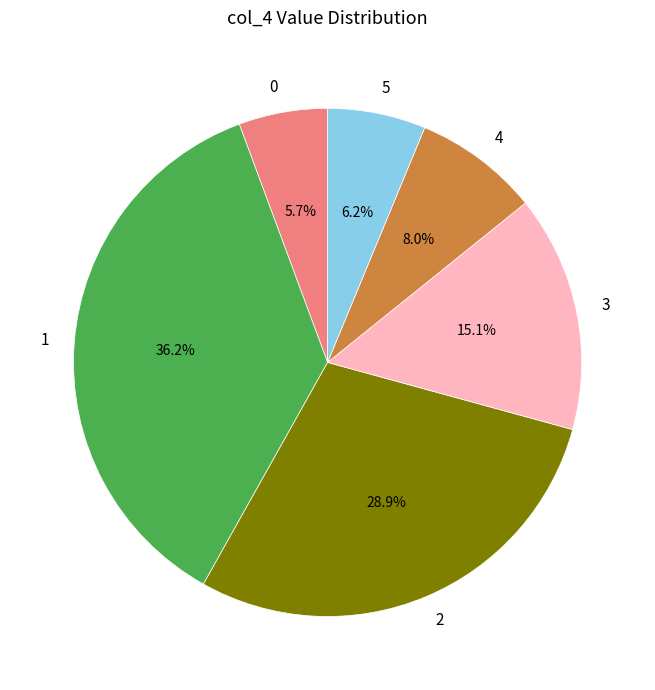

What is the ratio of the value at 5 to the value at 1?

0.2